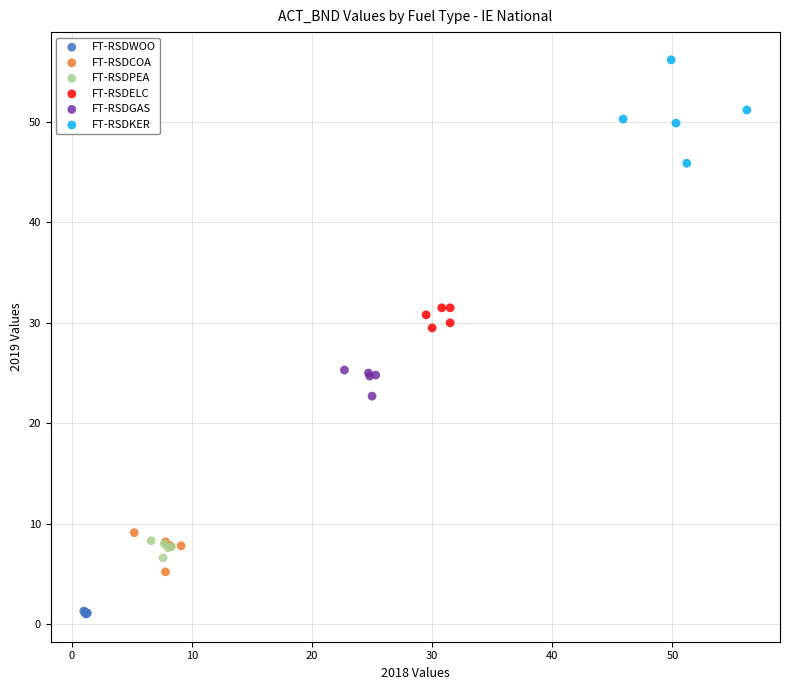

Which series has the widest spread of Y values?

FT-RSDKER